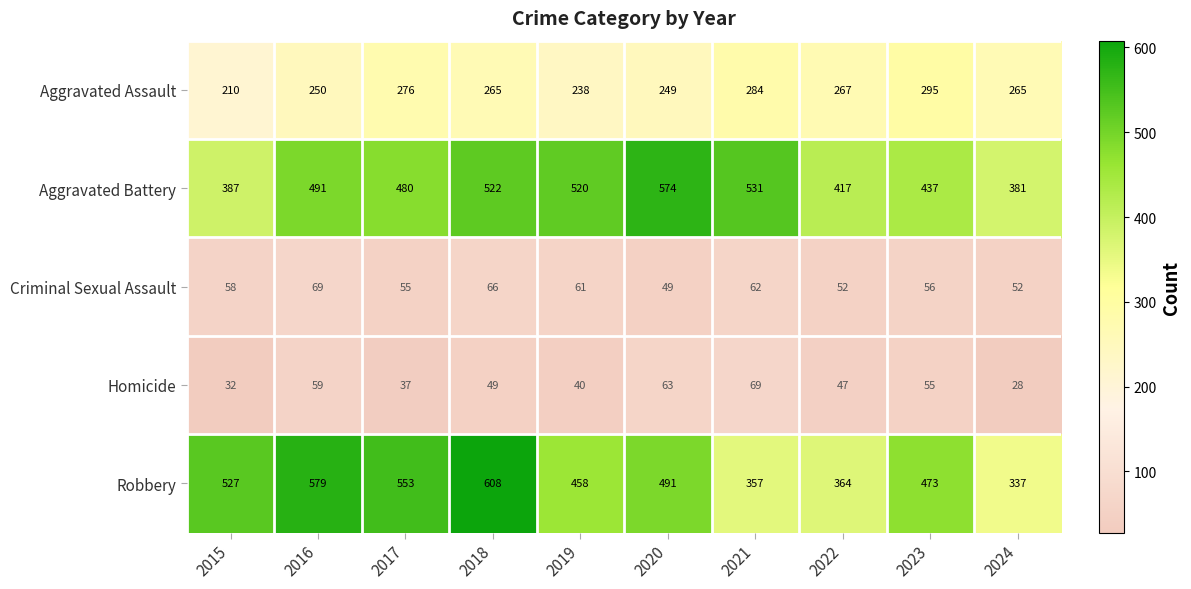

What is the difference between the highest and lowest values at 2016?

520